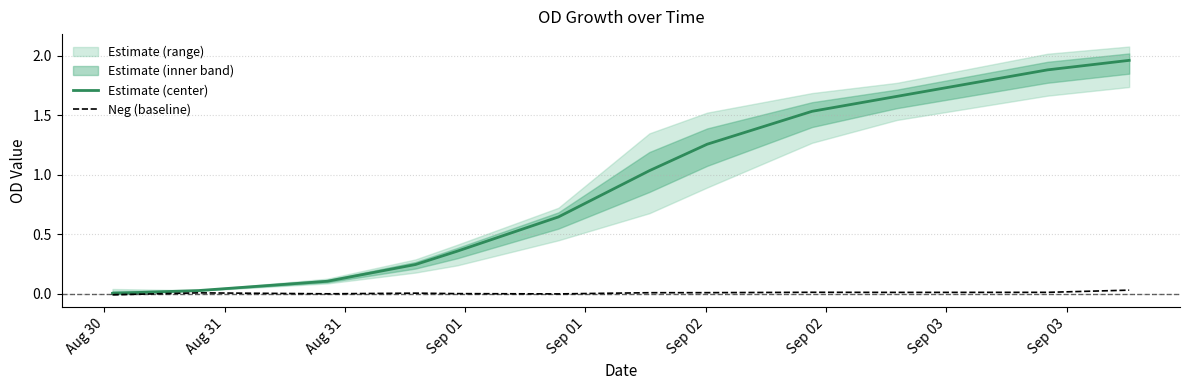

How many lines are shown in the chart?

2